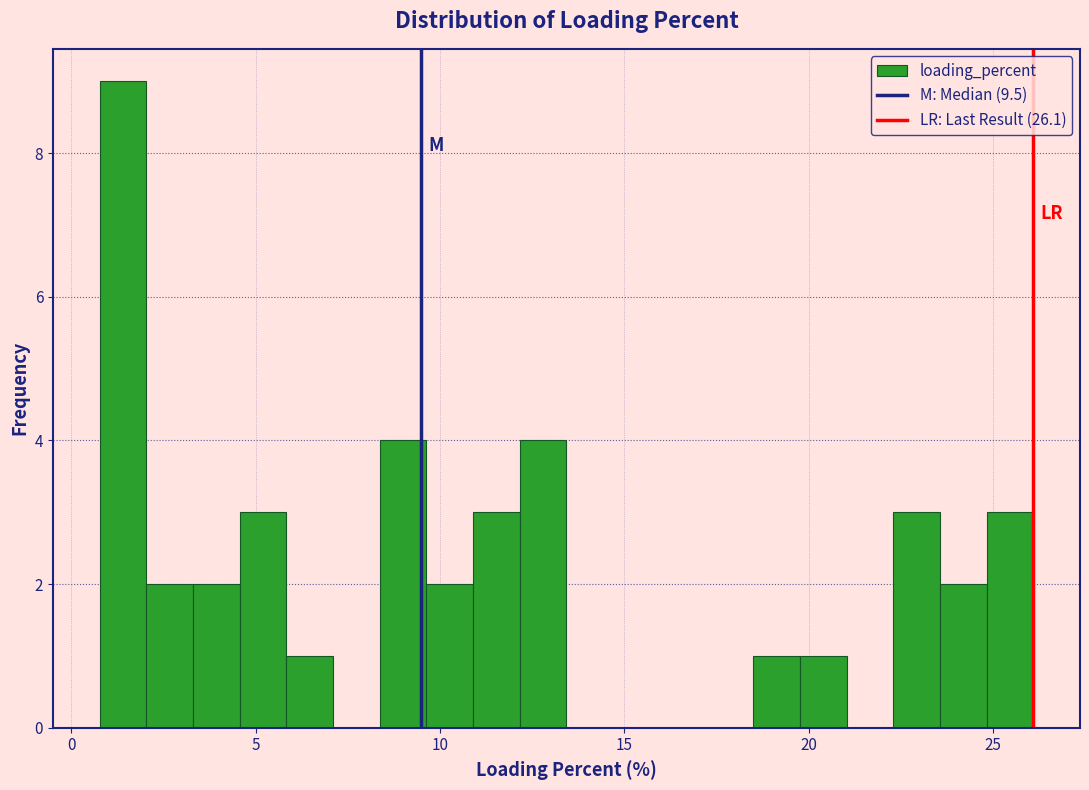

Read against the x-axis, roughly where is the centre of the tallest bar?

1.5